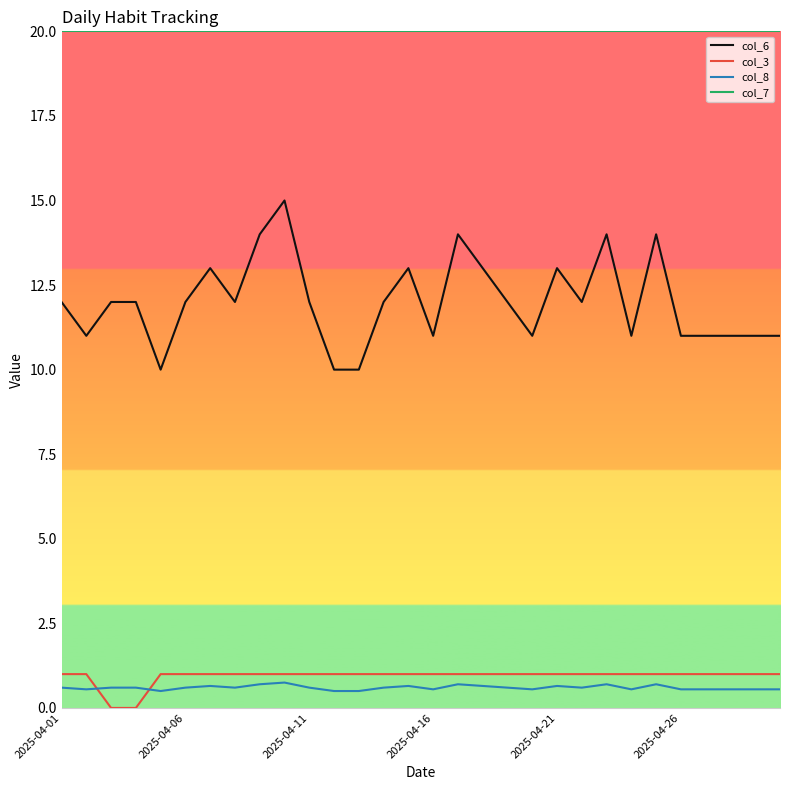

Rank the series by their maximum value, from lowest to highest.

col_8, col_3, col_6, col_7